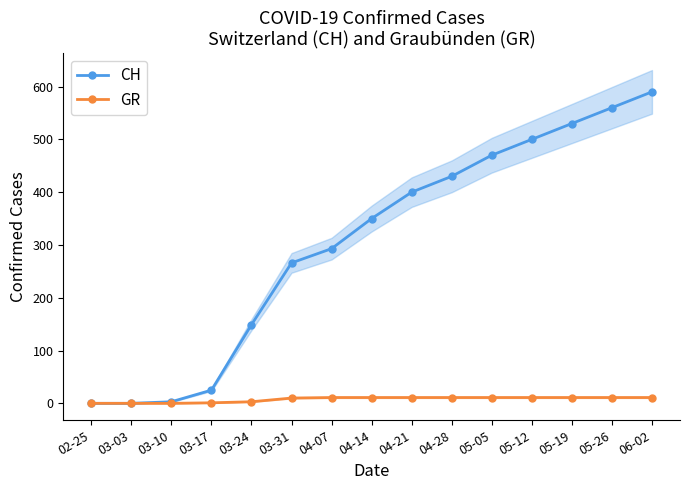

The CH series shows 430 at 04-28. True or false?

True